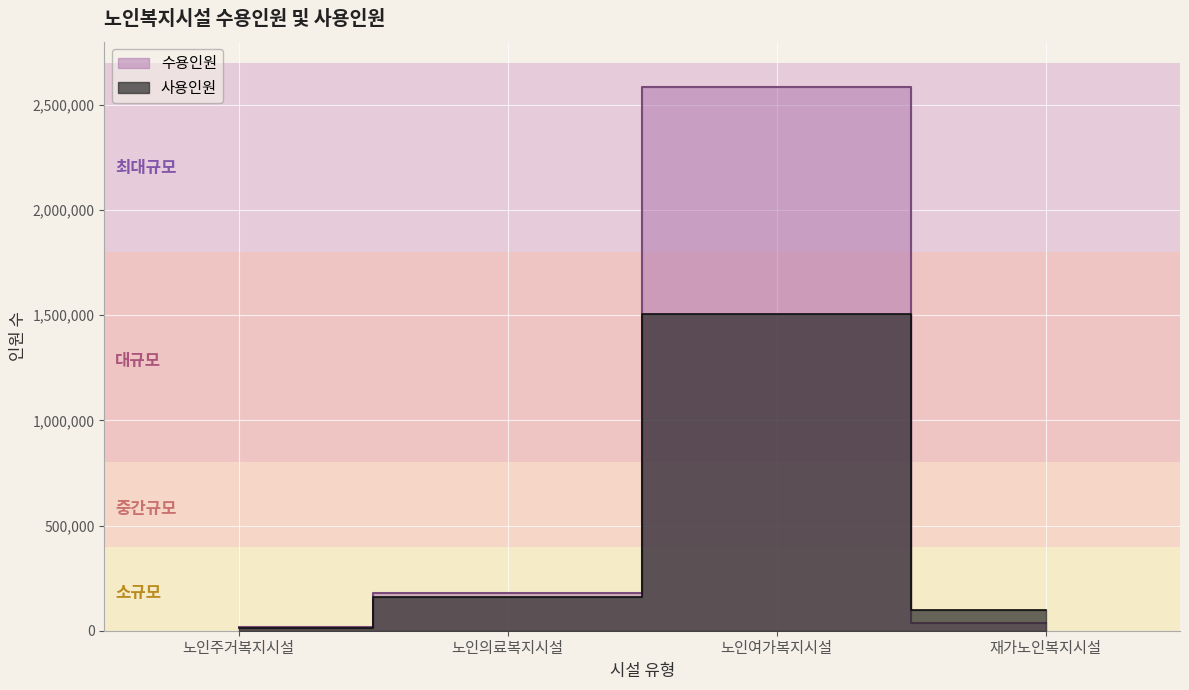

What is the average value of the 수용인원 series?

704088